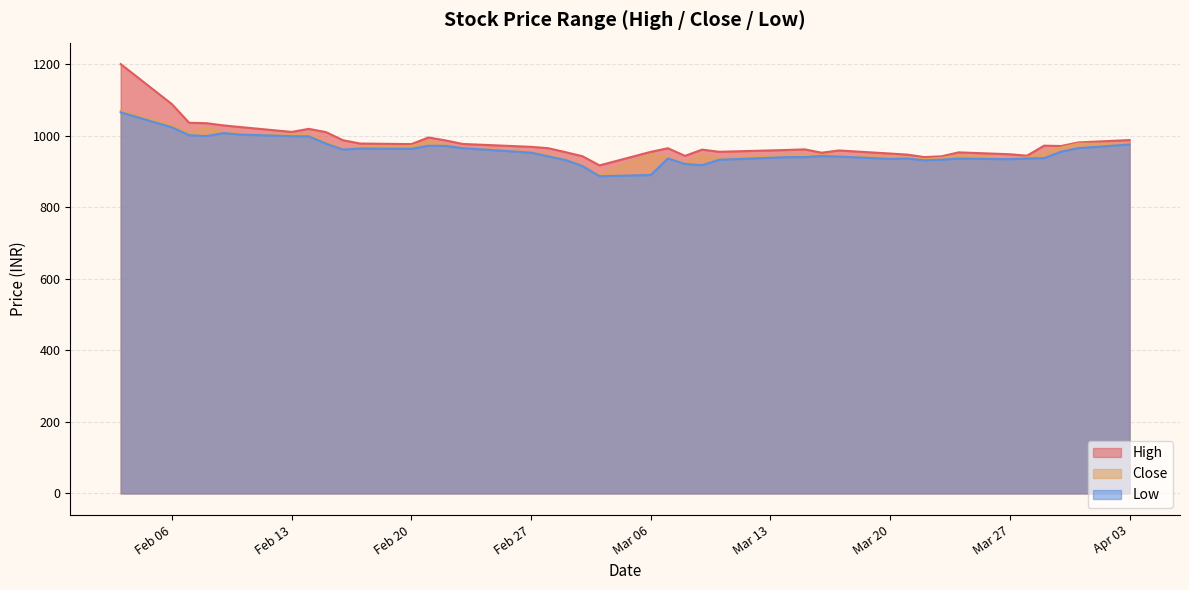

Reading right to left, extract all data points from this chart.

High: 987.7	981.0	971.0	972.0	944.0	948.0	953.3	942.2	940.0	947.0	950.0	958.6	952.3	961.6	960.0	954.9	961.0	943.5	964.8	954.8	916.9	942.5	954.0	964.9	968.8	976.8	986.6	994.9	976.4	978.0	987.2	1009.9	1019.0	1010.5	1024.0	1028.7	1034.8	1036.0	1087.8	1200.0
Close: 977.5	977.6	966.7	951.4	939.2	935.8	945.0	937.6	934.4	938.8	938.4	943.9	945.2	945.4	945.0	936.6	945.0	923.9	938.7	947.2	890.7	917.2	934.1	947.0	954.1	965.9	974.2	984.2	971.1	967.2	963.9	981.7	1004.0	1001.8	1005.0	1010.0	1022.6	1006.8	1029.2	1069.2
Low: 975.1	965.0	955.0	937.0	936.2	934.1	936.0	932.8	931.0	936.0	935.0	941.4	943.0	940.1	940.0	932.6	917.4	921.0	936.1	890.0	886.5	915.0	932.0	942.0	952.4	965.0	971.3	971.7	963.1	964.0	961.0	977.7	998.0	998.5	1003.0	1007.1	998.7	1001.3	1023.1	1065.1